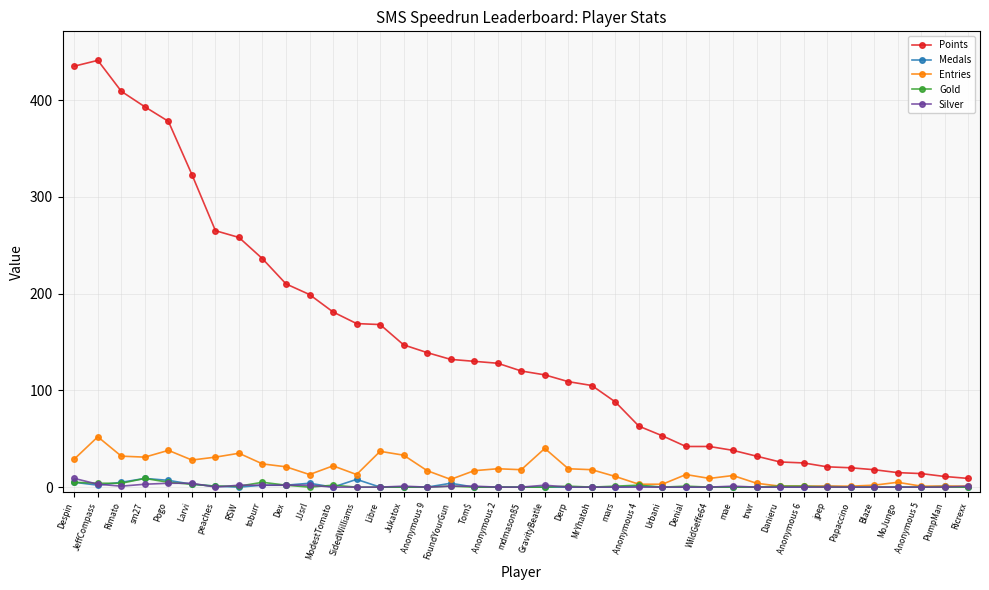

How many values in the Entries series are below 17?

19